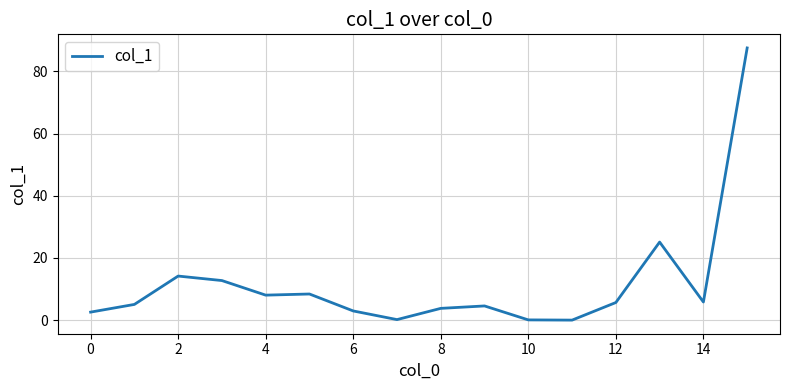

What is the maximum value shown in the chart?

87.6